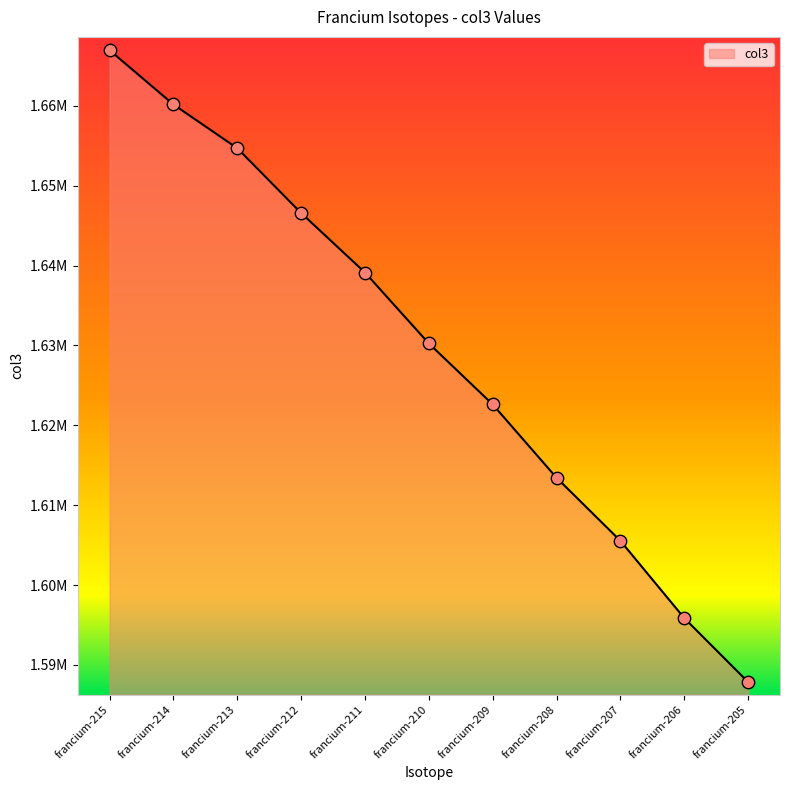

Which has a higher value, francium-211 or francium-208?

francium-211